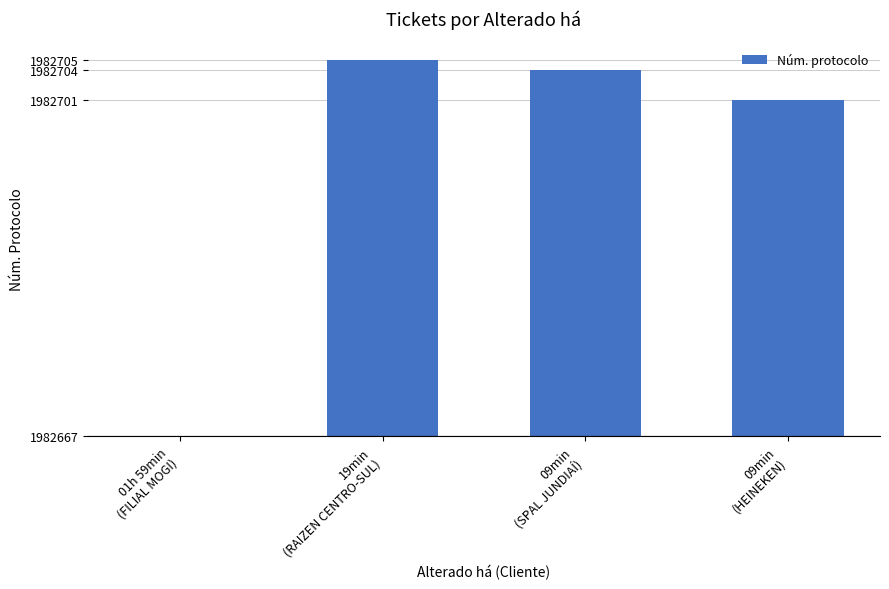

Rank the categories by value from lowest to highest.

01h 59min
(FILIAL MOGI), 09min
(HEINEKEN), 09min
(SPAL JUNDIAÍ), 19min
(RAIZEN CENTRO-SUL)